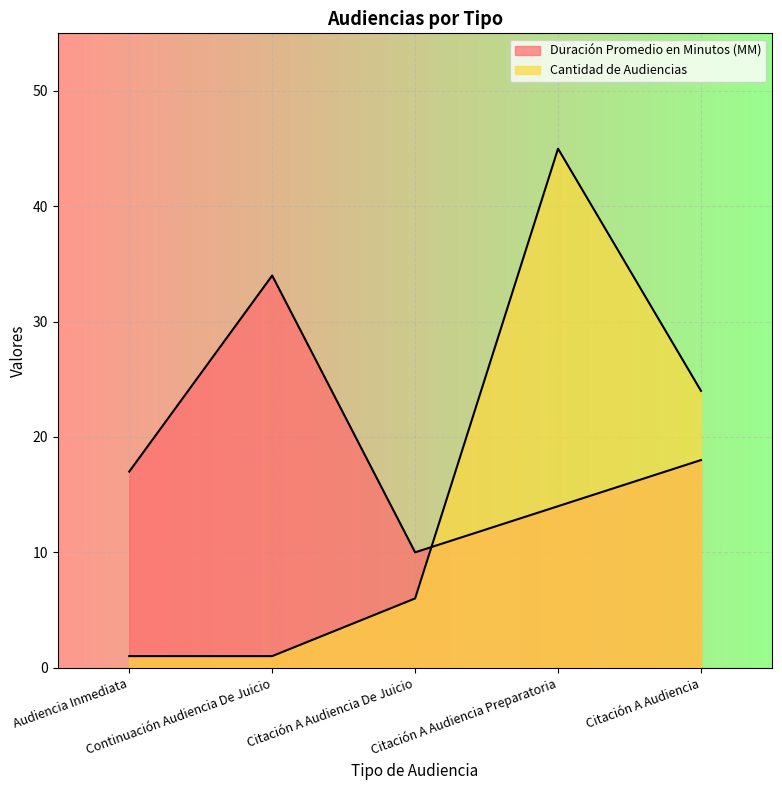

What is the label of the 4th point from the left?

Citación A Audiencia Preparatoria